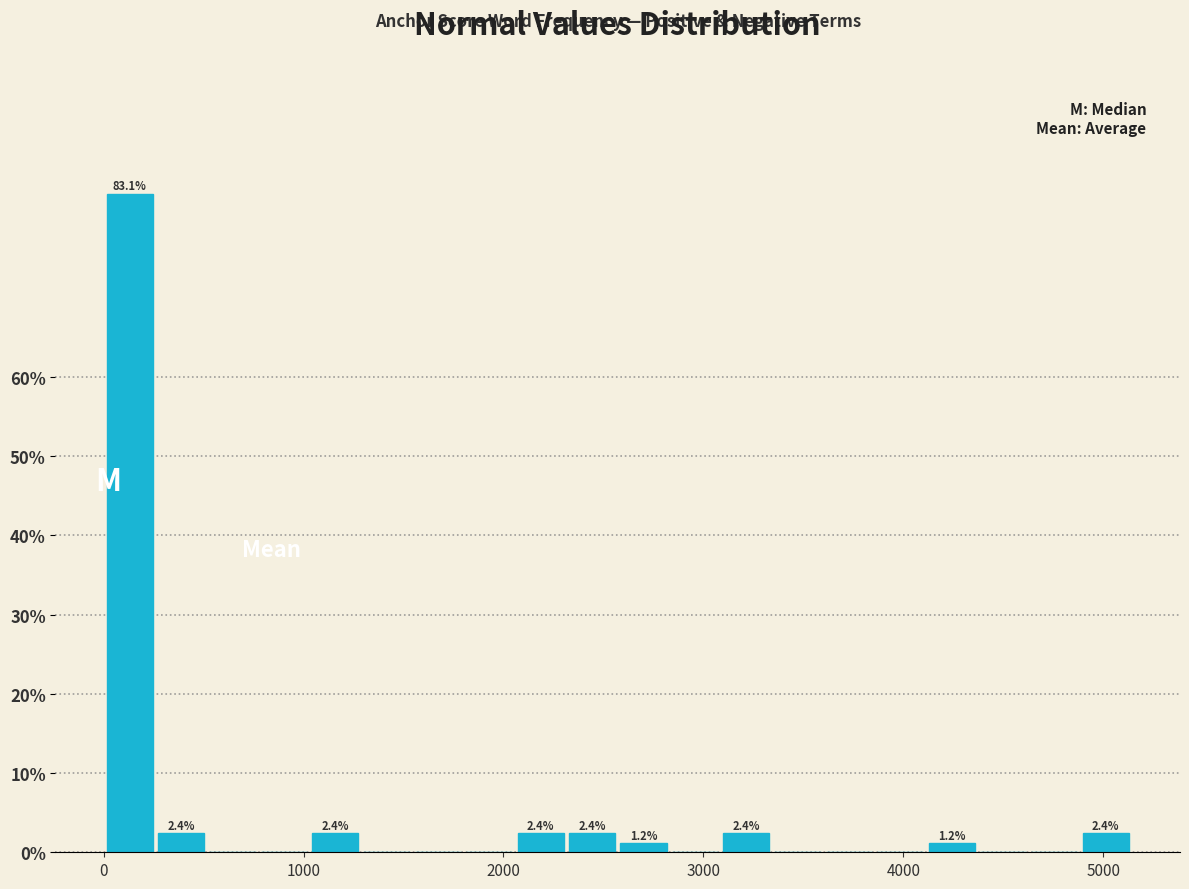

Read against the x-axis, roughly where is the centre of the tallest bar?

100